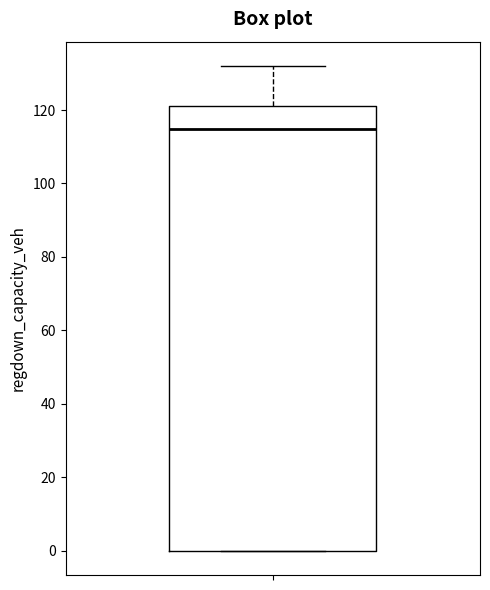

Transcribe this box plot: give where the median line is, the range the box spans, and where the two whiskers end, as read against the y-axis. The values are not printed on the chart, so give them approximately, as read against the axis.

median 114, box 0 to 120, whiskers 0 to 132